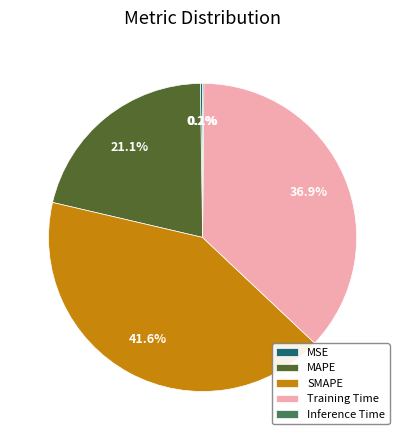

What portion of the pie excludes MAPE?

78.9%